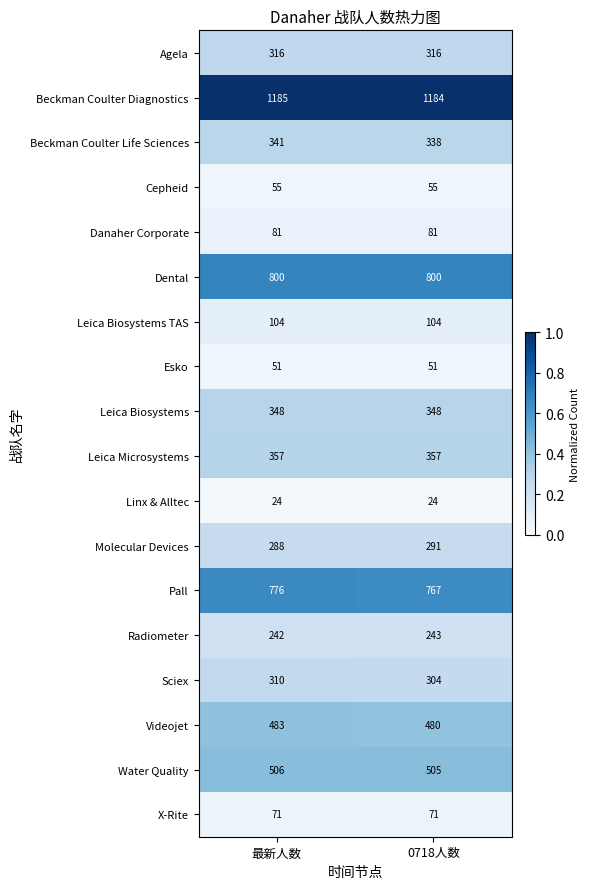

What is the greatest value displayed?

1185